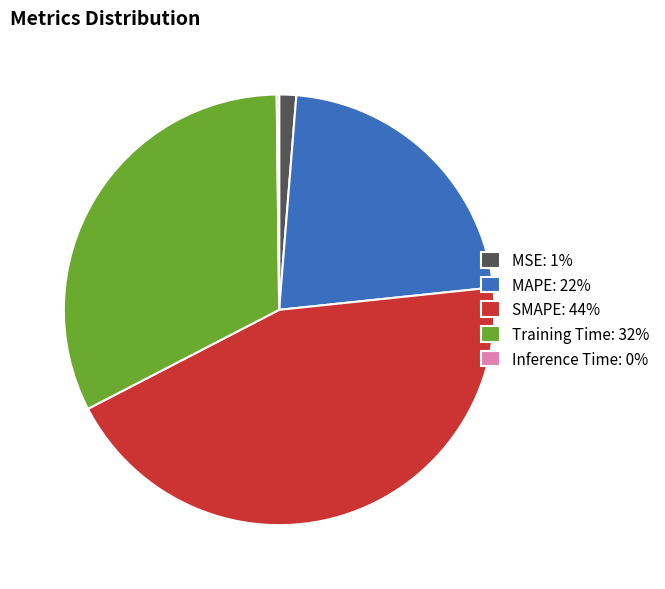

Is there any slice that represents more than half of the pie?

No